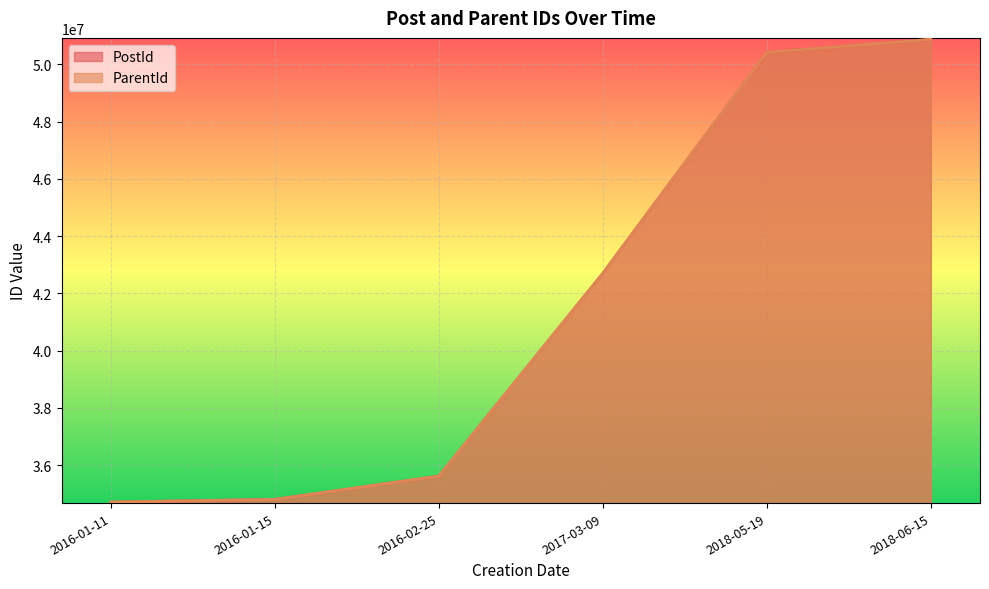

What is the label of the 2nd point from the left?

2016-01-15